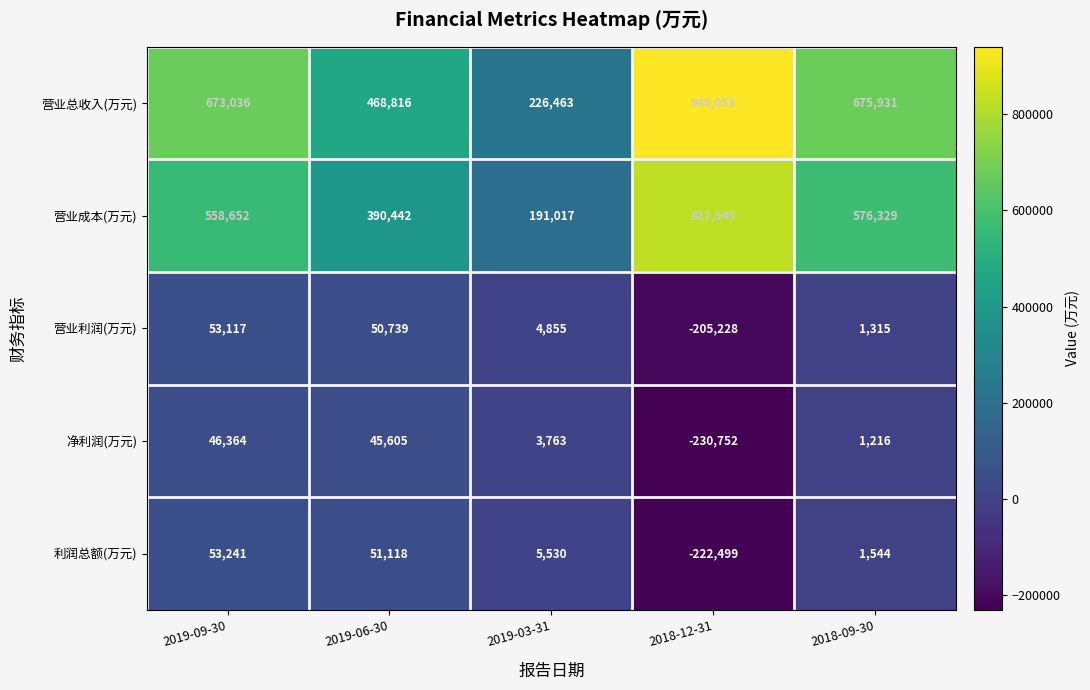

What is the difference between the 利润总额(万元) values at 2018-12-31 and 2019-03-31?

228029